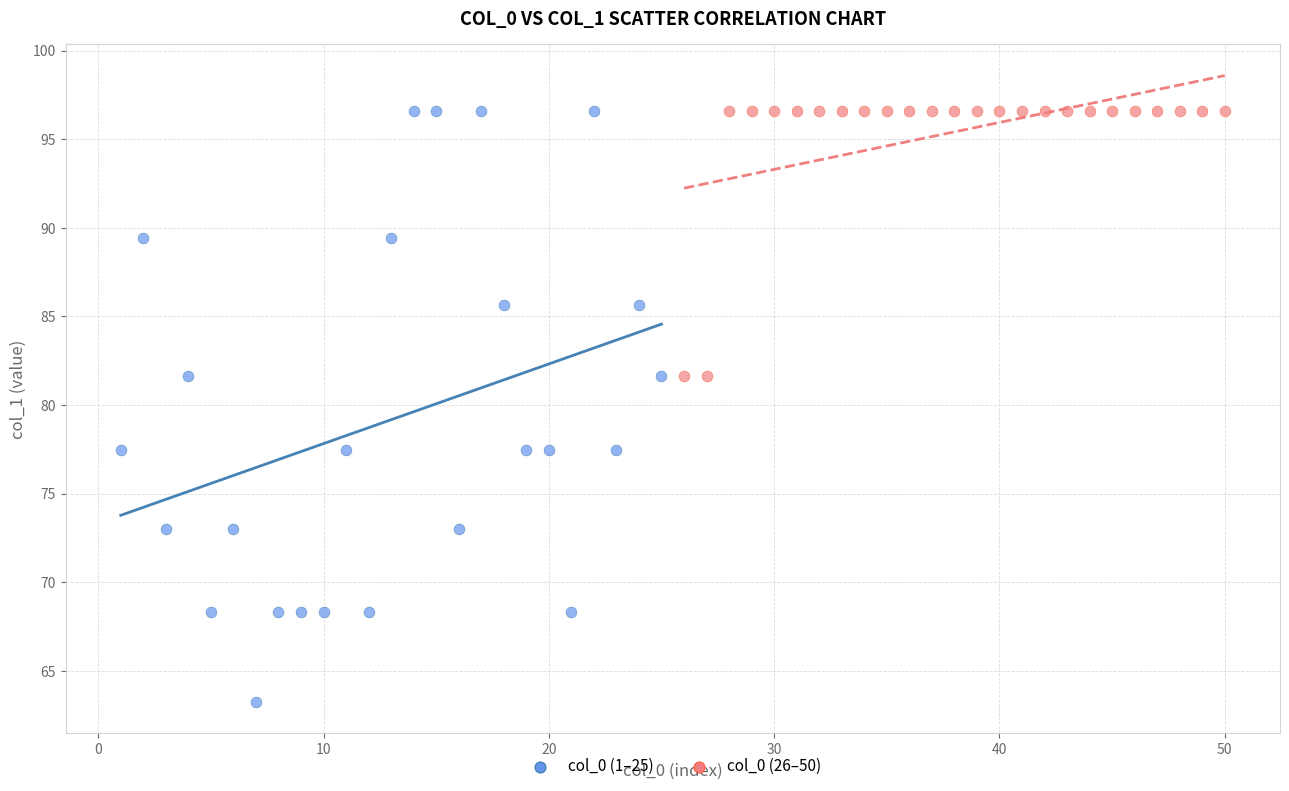

Which series reaches the minimum Y coordinate?

col_0 (1–25)